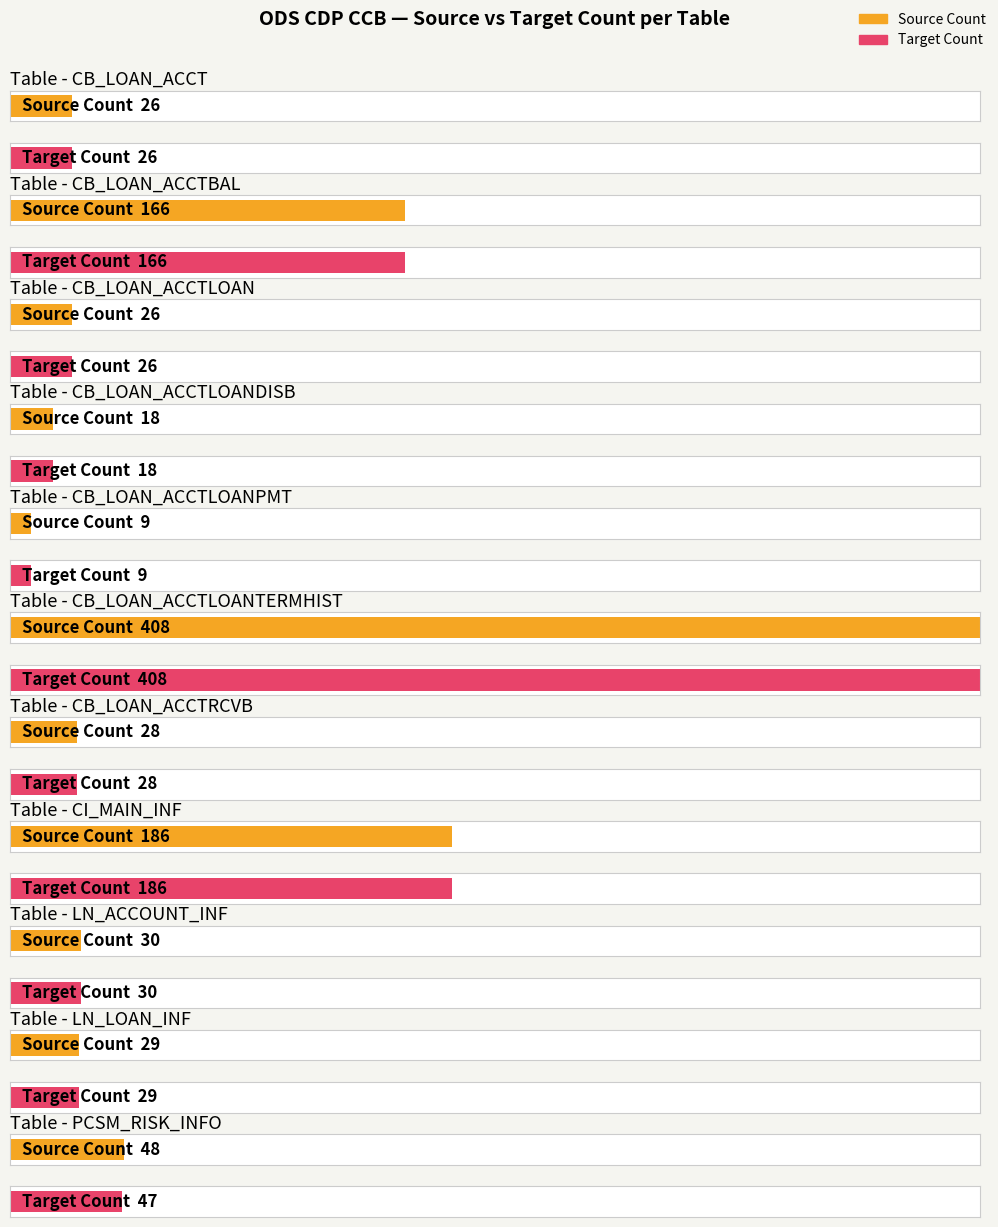

At which label is Source Count closest to 208?

CI_MAIN_INF